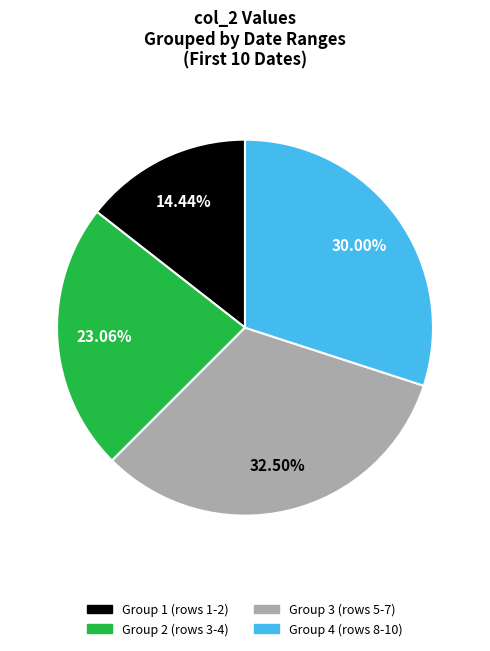

Is there a majority slice in this chart?

No